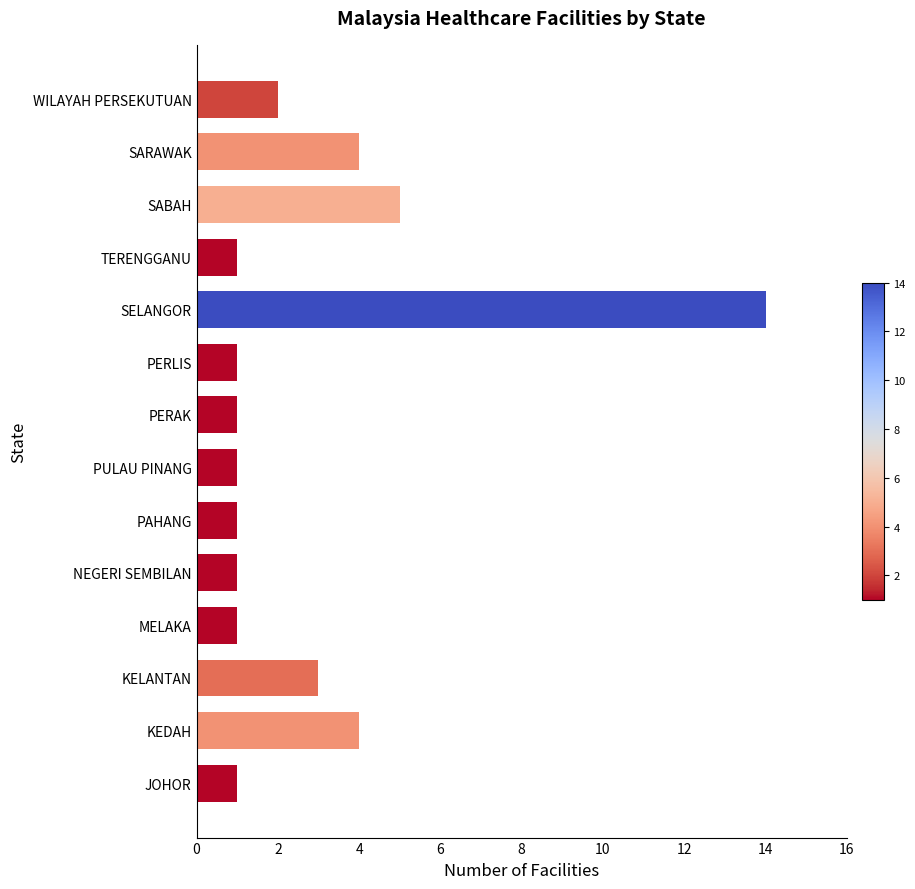

Does the chart contain stacked bars?

No